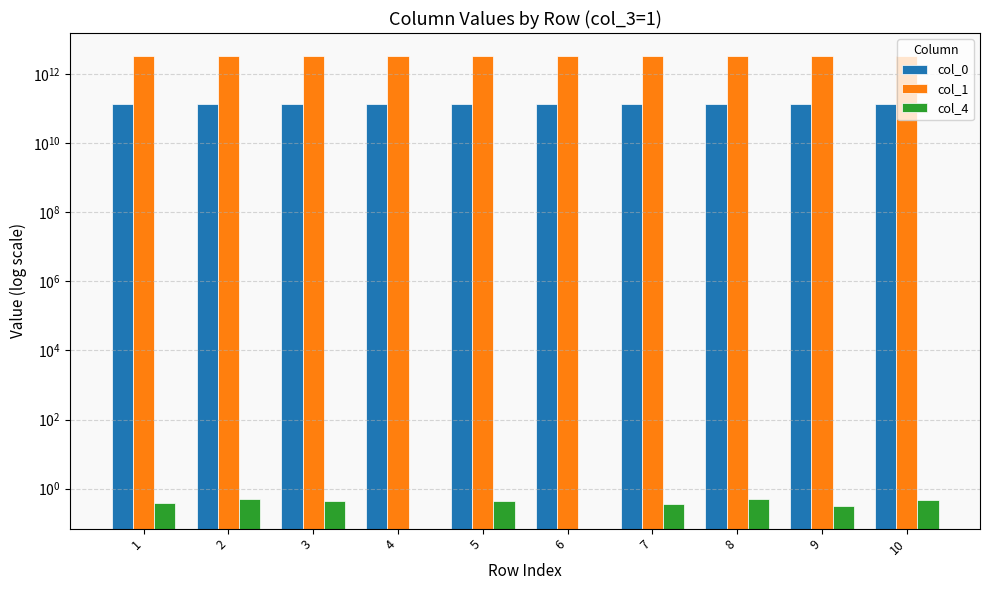

Where is col_0 nearest to the value 133377586441?

8